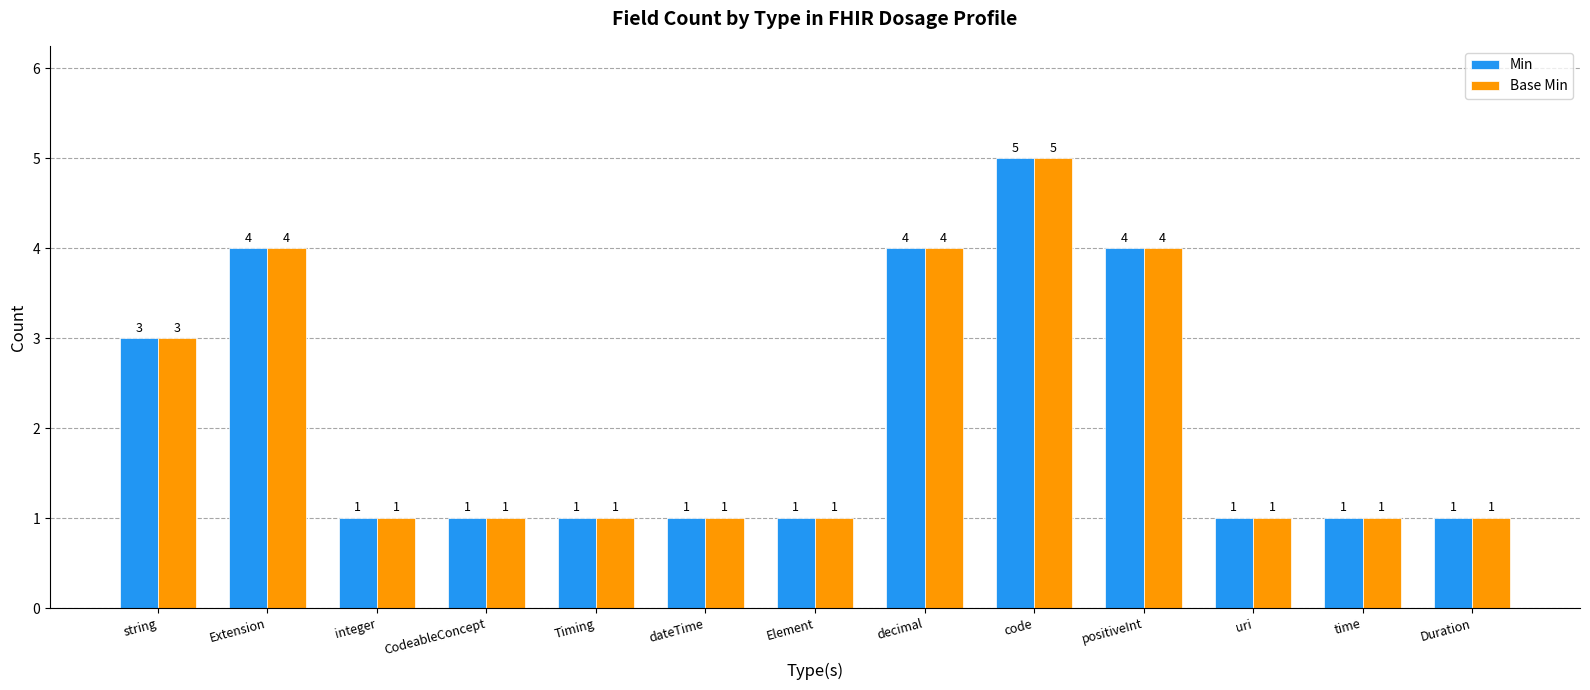

At which category is the sum across all series the highest?

code